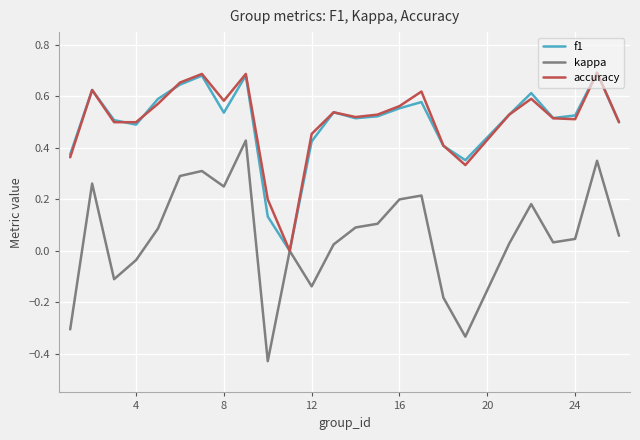

Which series has the largest range (max minus min)?

kappa